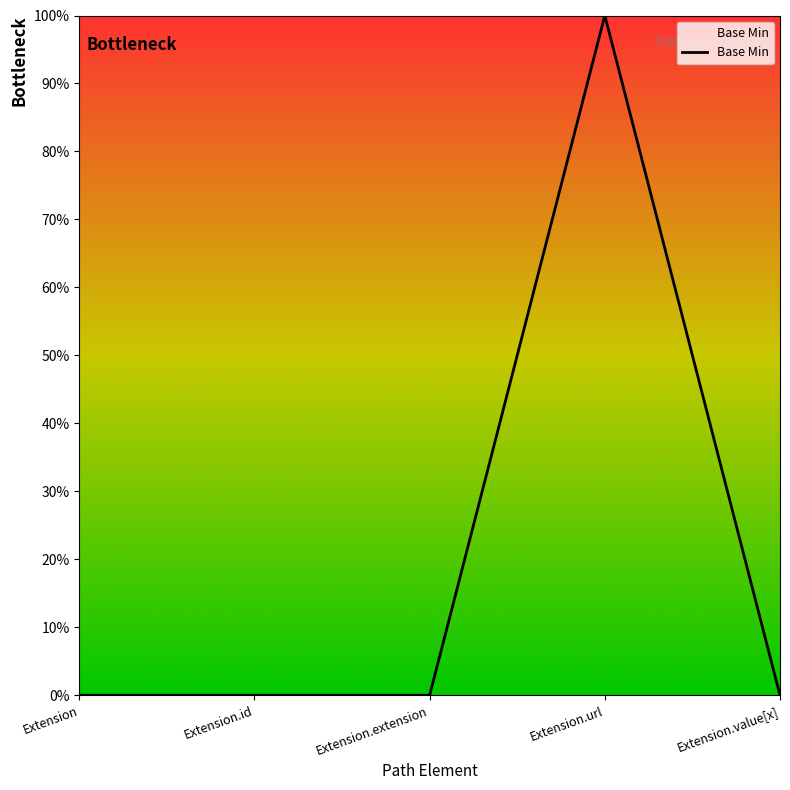

What is the label of the 2nd point from the left?

Extension.id